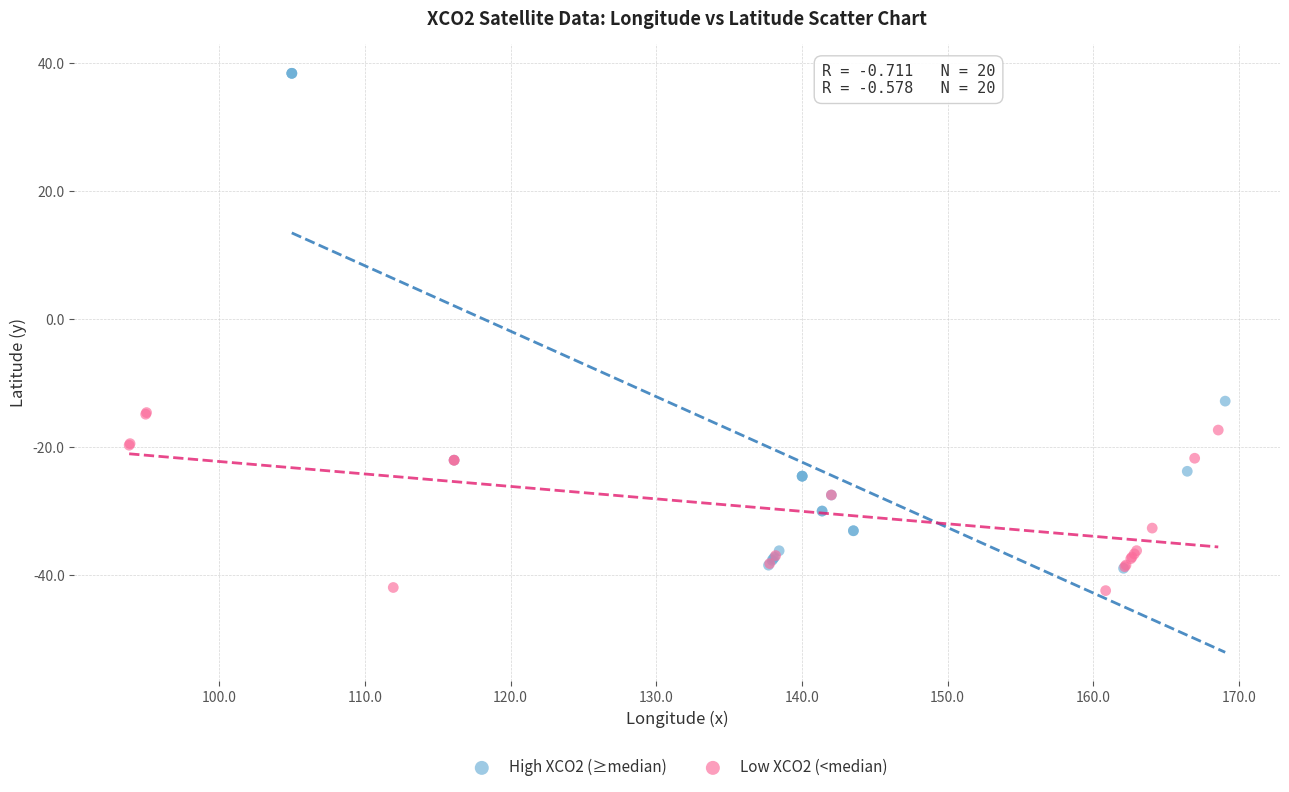

Which series contains the highest Y value?

High XCO2 (≥median)